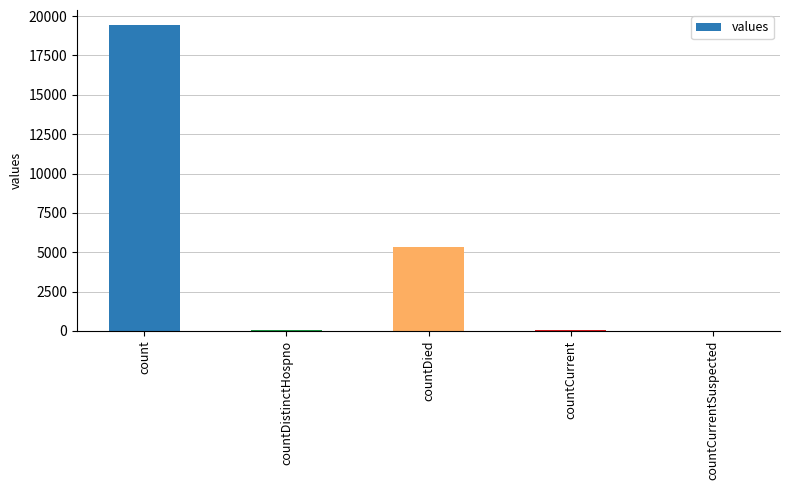

At which category does the chart reach its peak across all series?

count